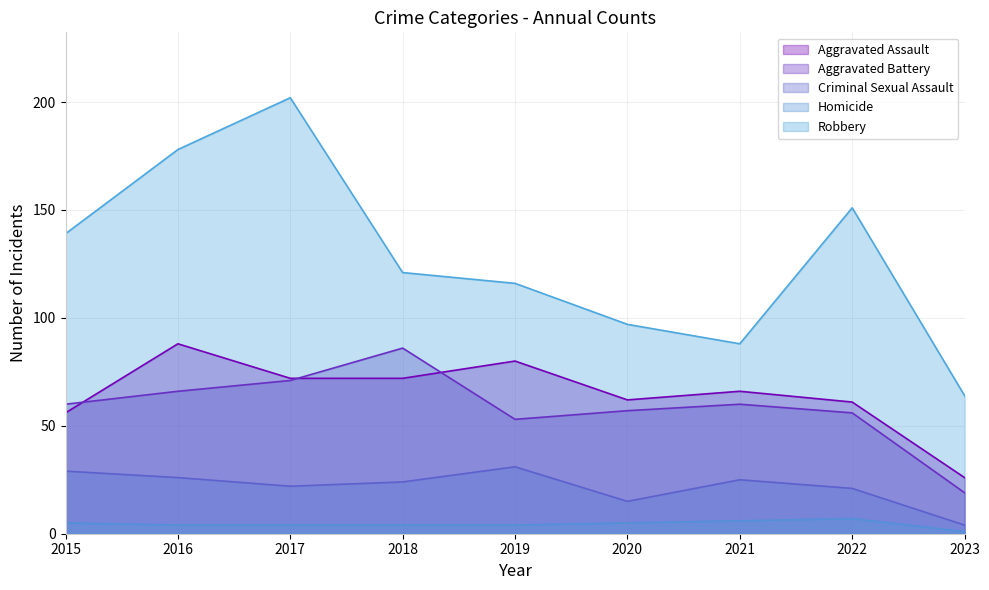

Where is the first local maximum for Criminal Sexual Assault?

2019